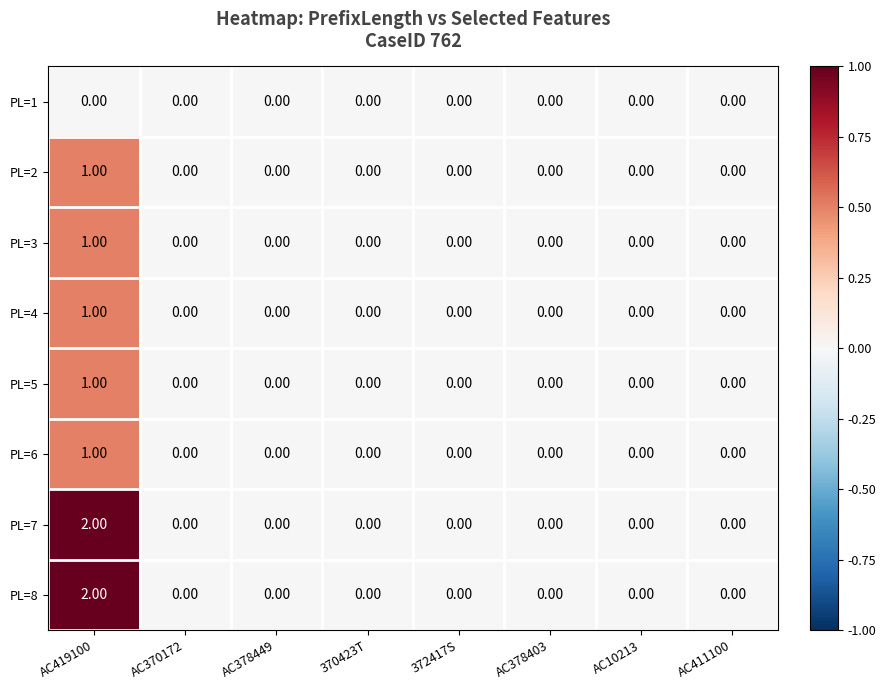

At which category is the sum across all series the highest?

AC419100